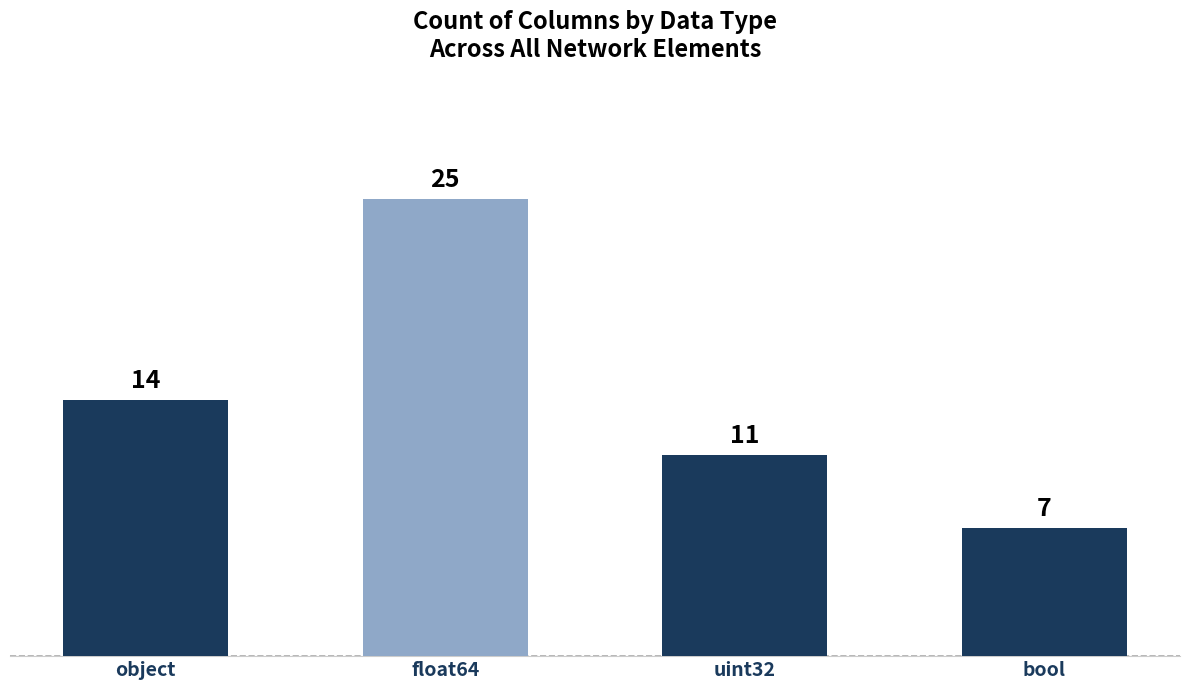

What is the difference between the maximum and minimum values?

18